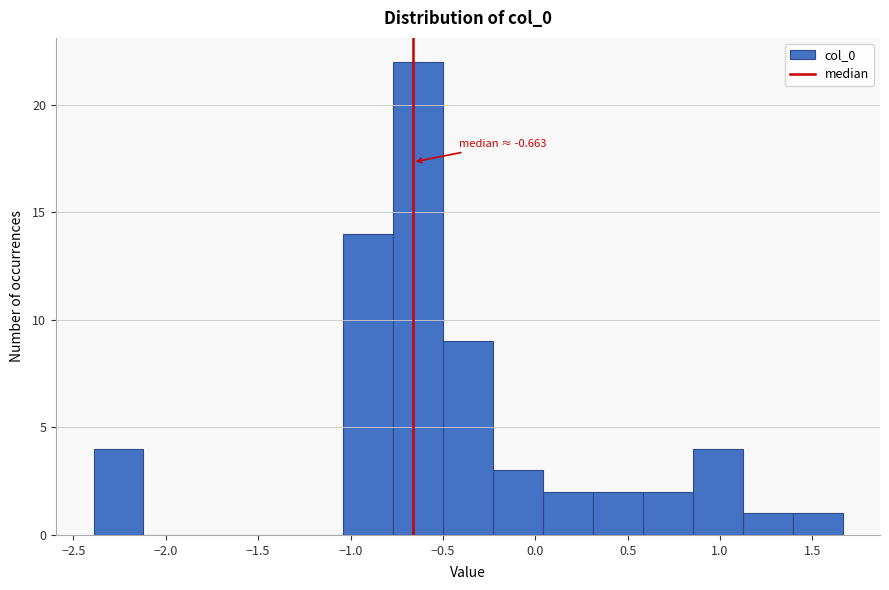

Over which range of the x-axis is the bar tallest?

-0.75 to -0.50